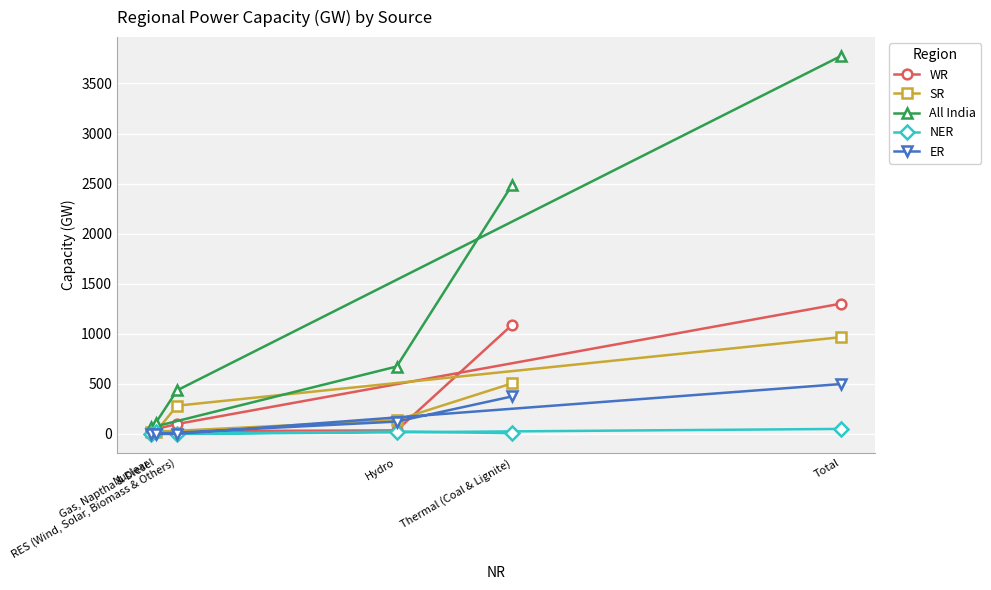

Reading left to right, transcribe all the data shown in this chart.

WR: Thermal (Coal & Lignite)=1091	Hydro=35	Nuclear=27	Gas, Naptha & Diesel=48	RES (Wind, Solar, Biomass & Others)=99	Total=1301
SR: Thermal (Coal & Lignite)=506	Hydro=138	Nuclear=19	Gas, Naptha & Diesel=21	RES (Wind, Solar, Biomass & Others)=282	Total=966
All India: Thermal (Coal & Lignite)=2490	Hydro=673	Nuclear=65	Gas, Naptha & Diesel=112	RES (Wind, Solar, Biomass & Others)=435	Total=3774
NER: Thermal (Coal & Lignite)=7	Hydro=24	Nuclear=0	Gas, Naptha & Diesel=18	RES (Wind, Solar, Biomass & Others)=0	Total=50
ER: Thermal (Coal & Lignite)=375	Hydro=123	Nuclear=0	Gas, Naptha & Diesel=0	RES (Wind, Solar, Biomass & Others)=0	Total=498